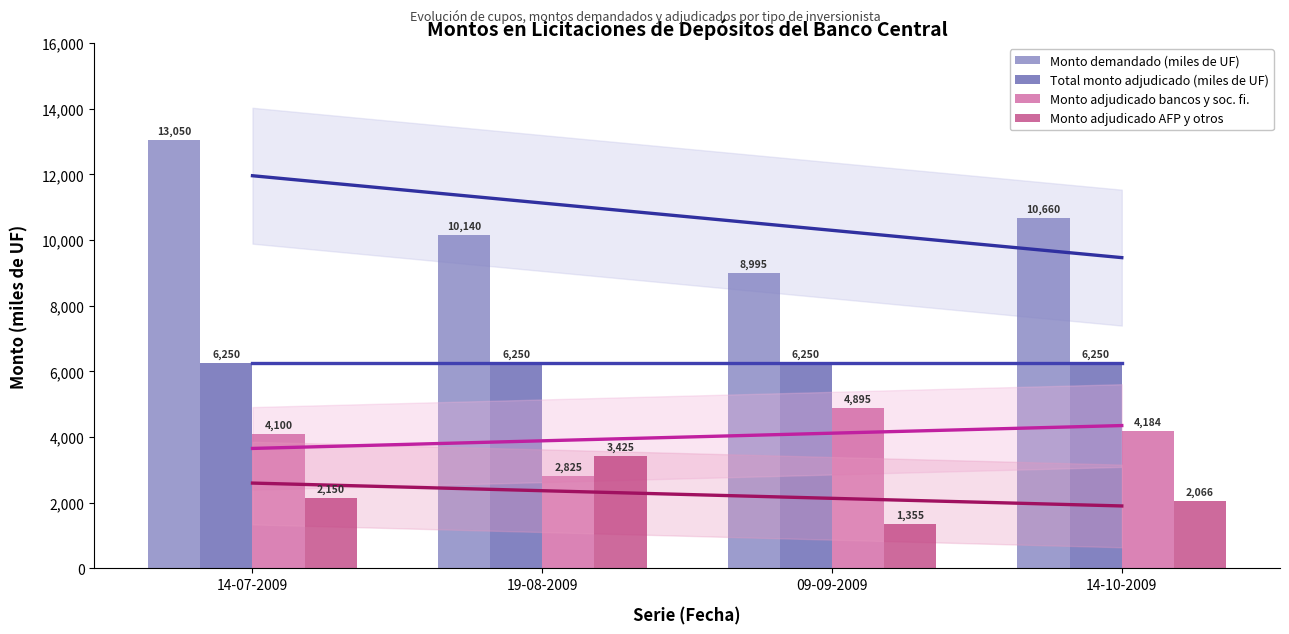

What are all the series names shown in the legend?

Monto demandado (miles de UF), Total monto adjudicado (miles de UF), Monto adjudicado bancos y soc. fi., Monto adjudicado AFP y otros